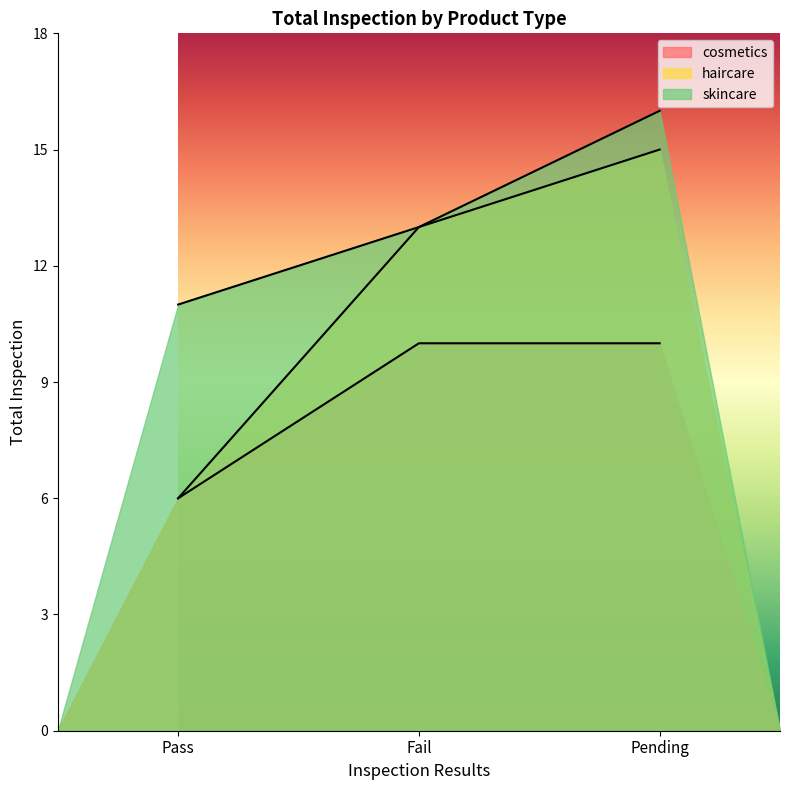

How many lines are shown in the chart?

3